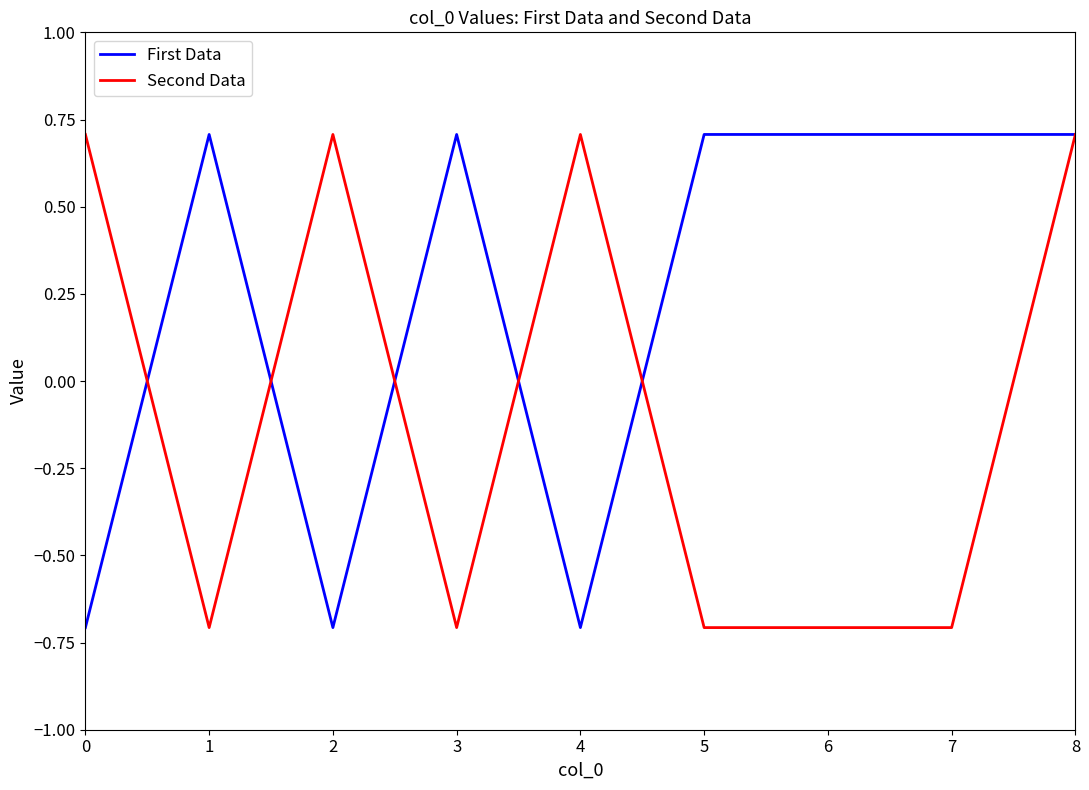

True or false: First Data has a value of -0.4 at 4.

False